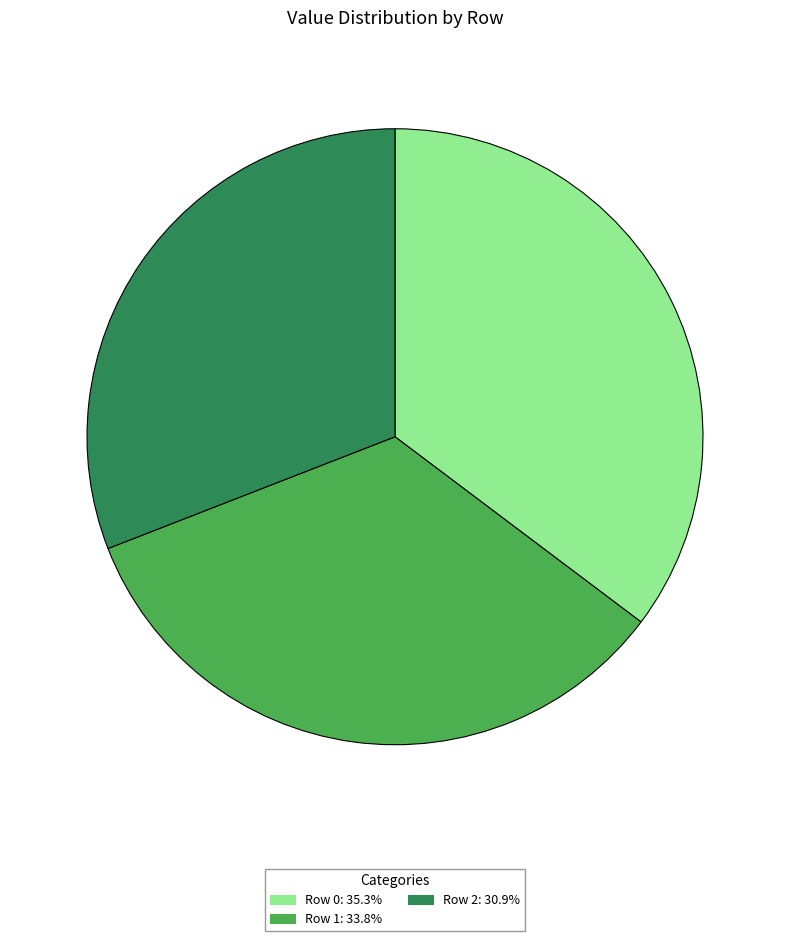

What is the smallest slice in the pie chart?

Row 2